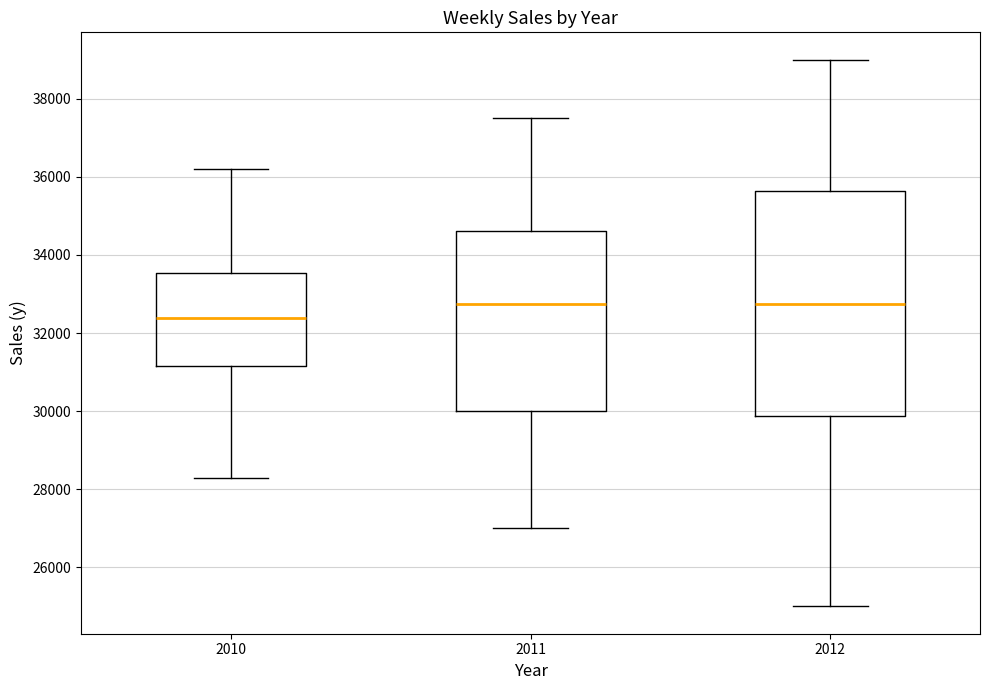

Reading left to right, transcribe this box plot: for each box, give where its median line is, the range the box spans, and where its two whiskers end, as read against the y-axis. The values are not printed on the chart, so give them approximately, as read against the axis.

2010: median 32400, box 31200 to 33600, whiskers 28200 to 36200
2011: median 32800, box 30000 to 34600, whiskers 27000 to 37600
2012: median 32800, box 29800 to 35600, whiskers 25000 to 39000